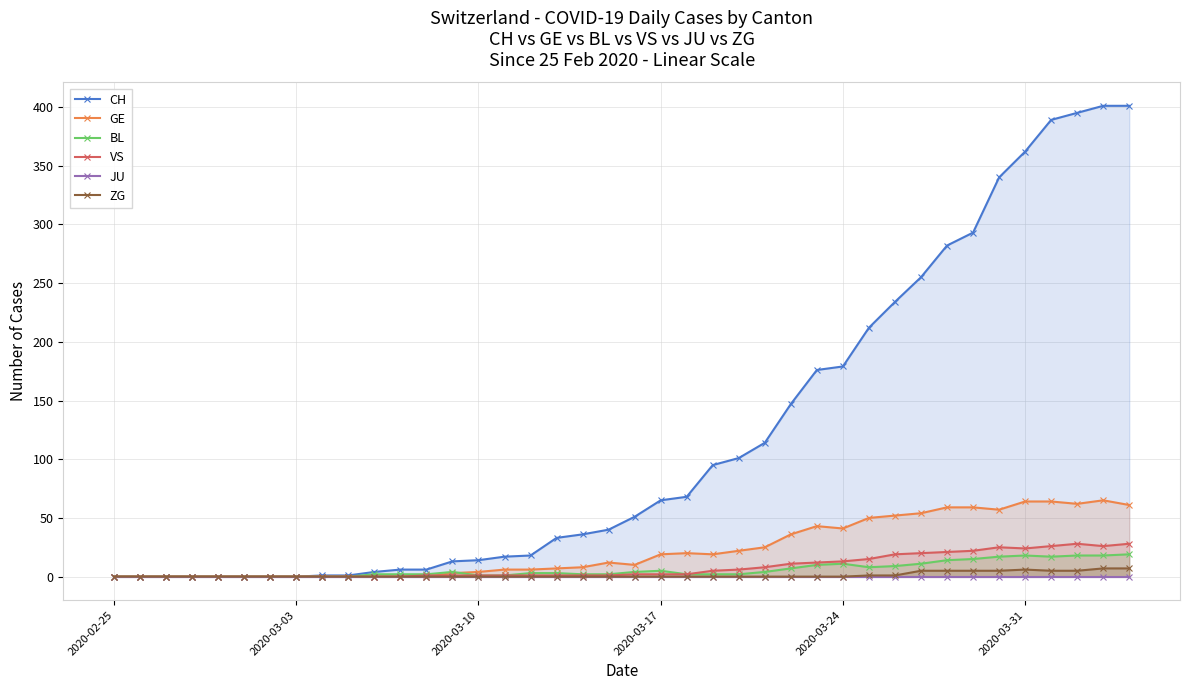

What is the sum of all ZG values?

52